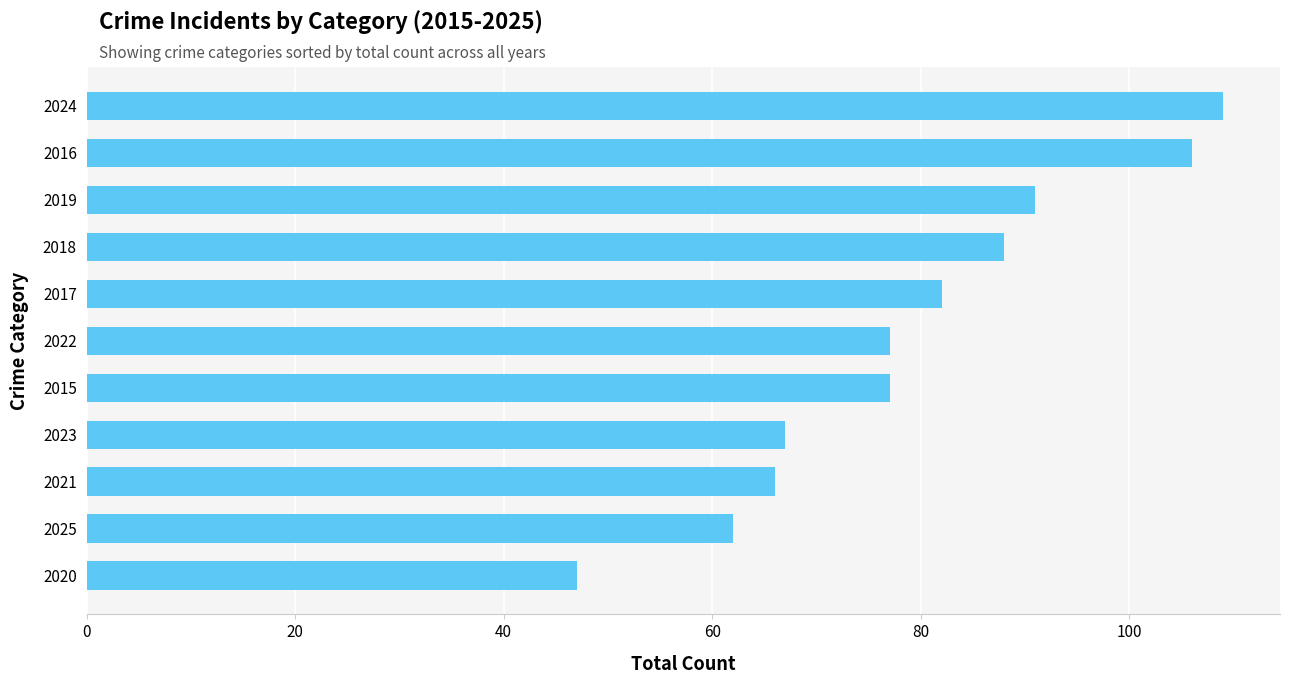

What is the average value?

79